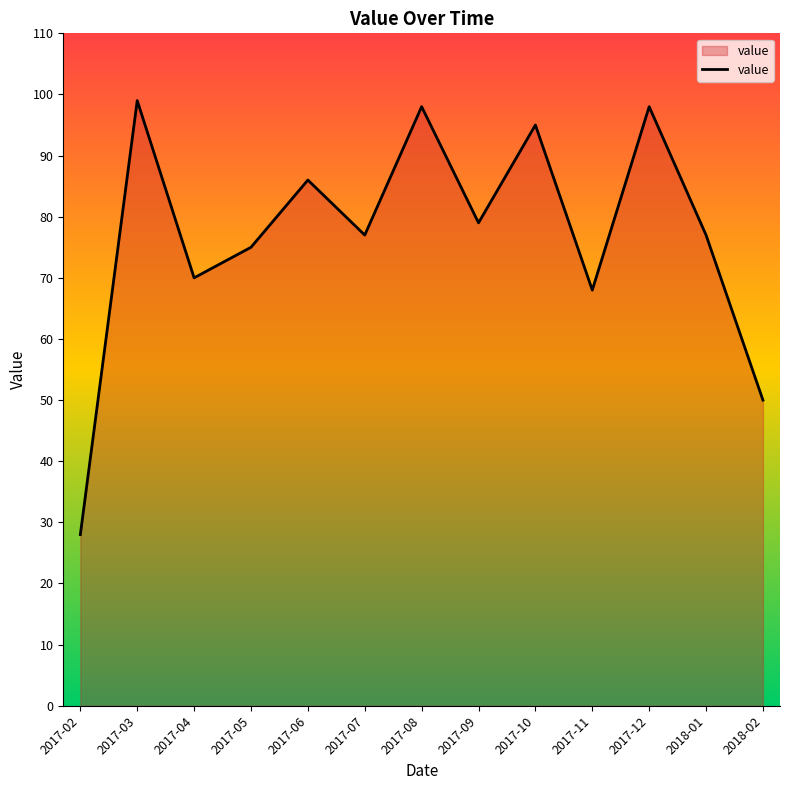

What value does the data have at 2017-11, to the nearest 10?

70